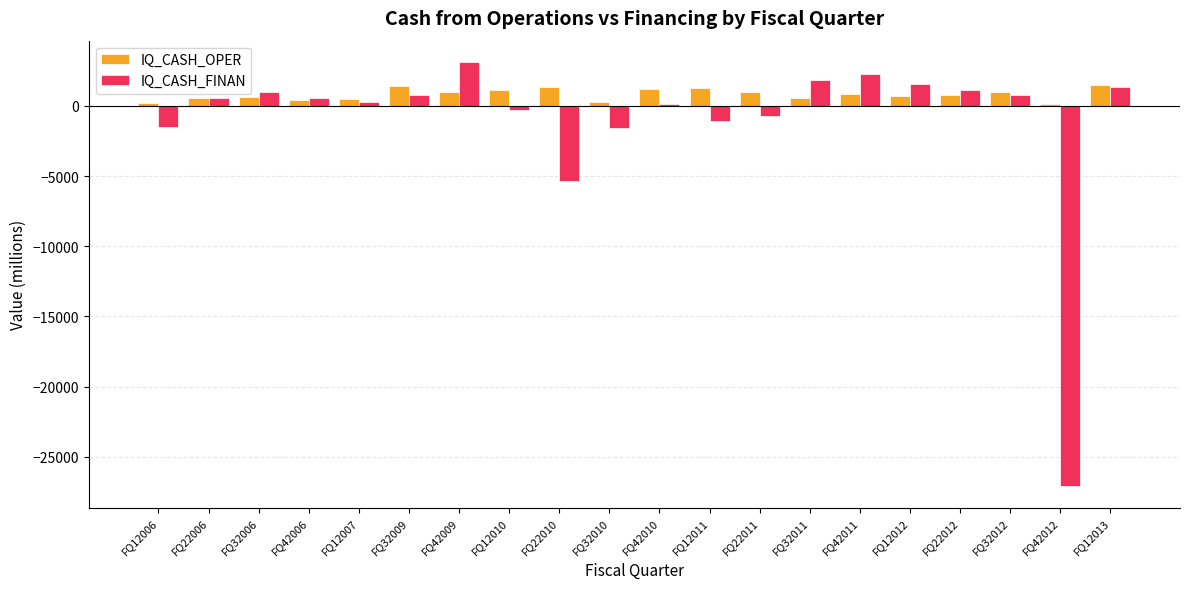

How many groups of bars are there?

20